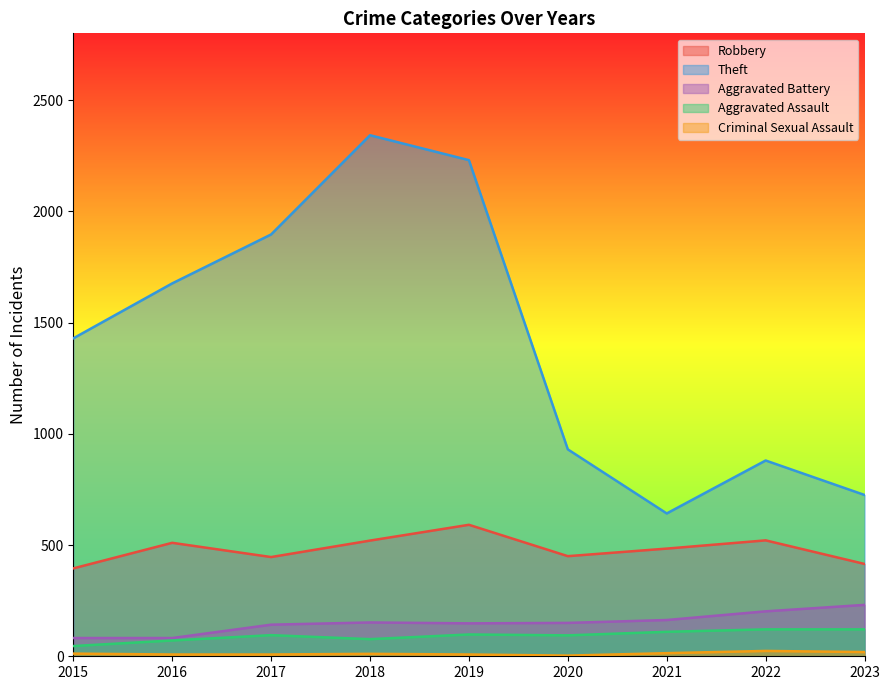

What is the difference between the second highest and second lowest values in the Aggravated Battery series?

120